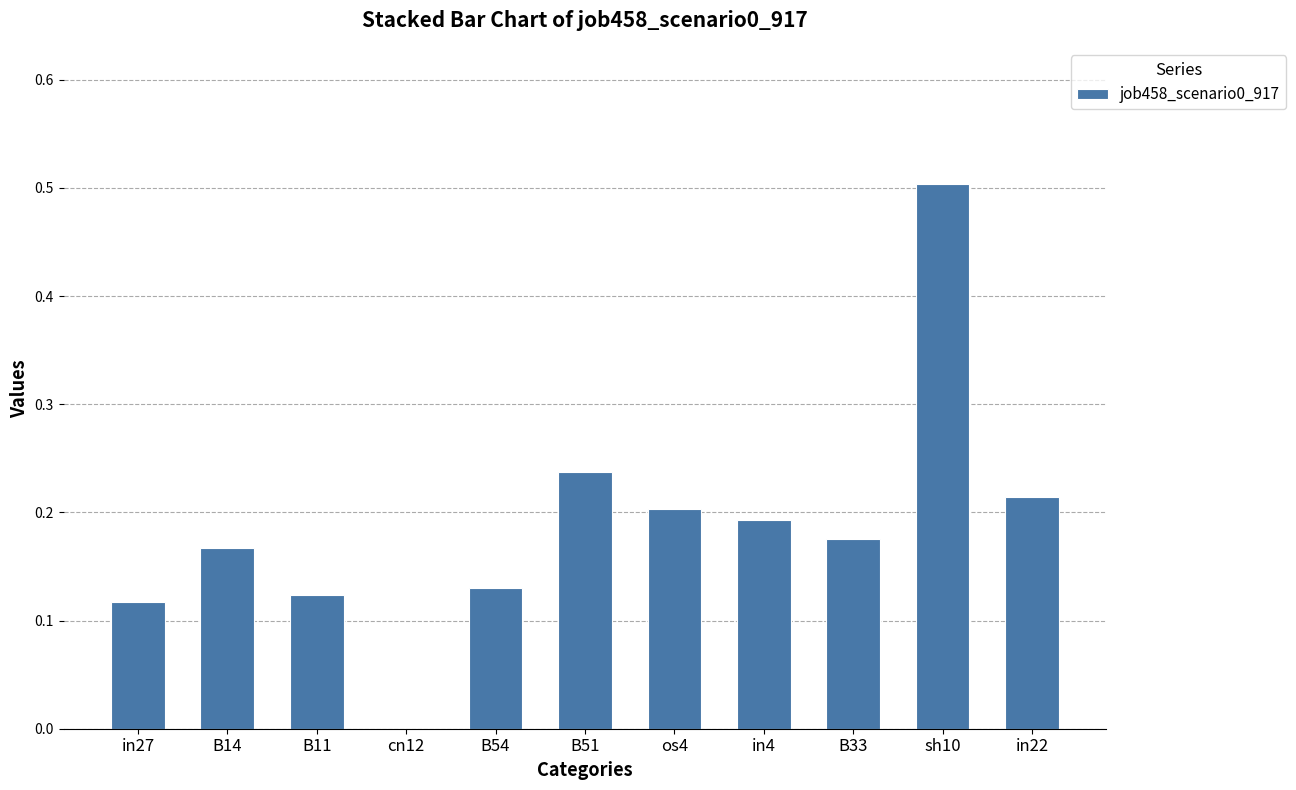

The chart shows a value of 0.2 at B54. True or false?

False